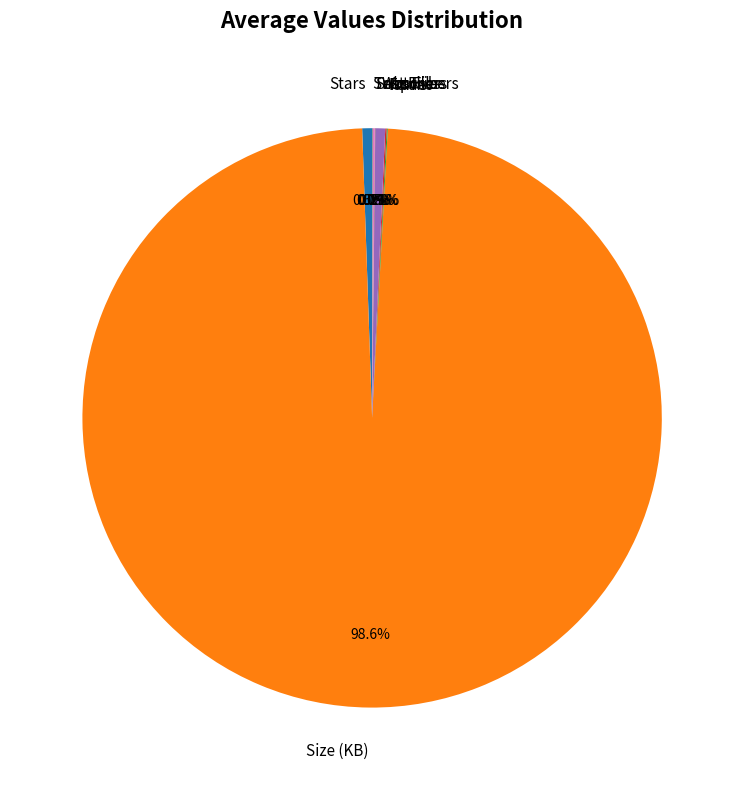

To the nearest percent, what is the difference between the largest and smallest slice percentages?

99%